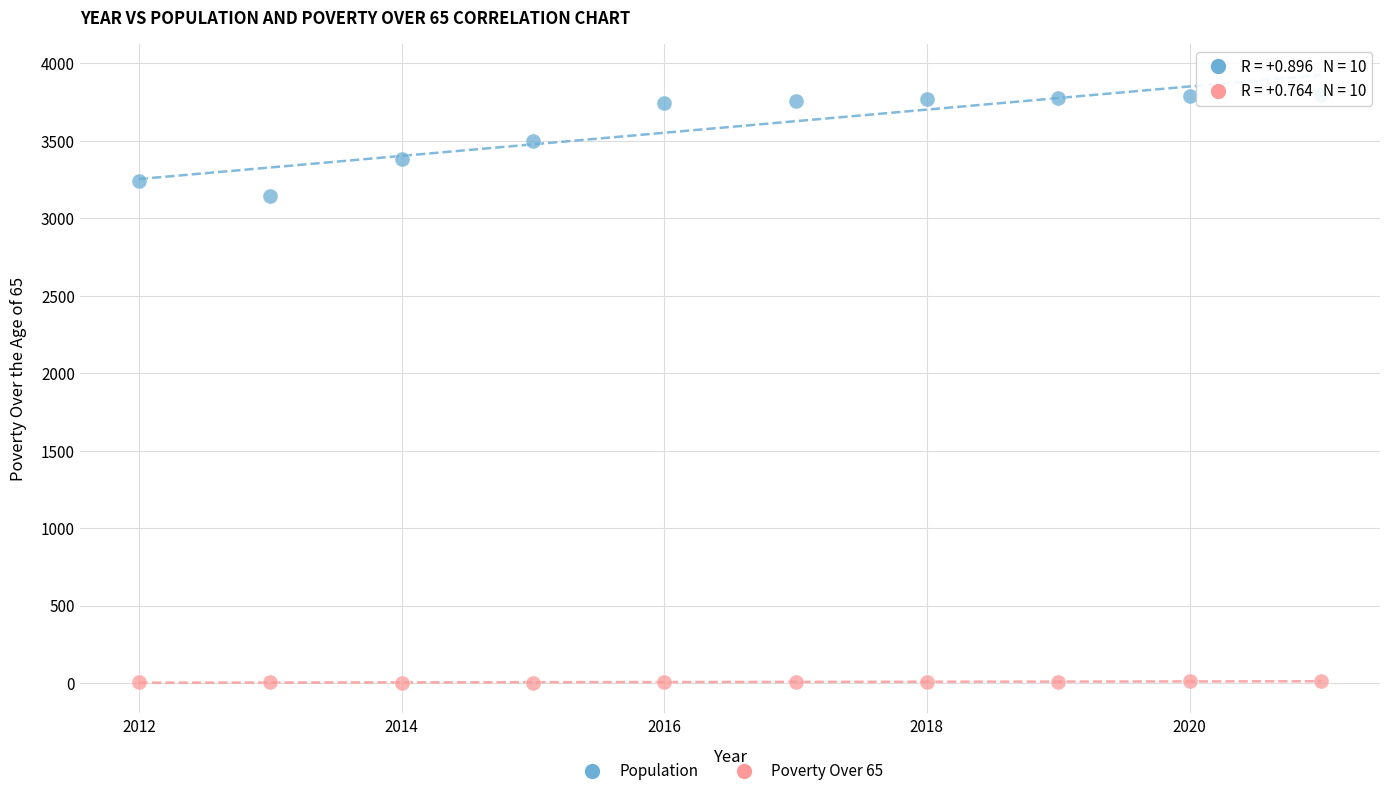

Across all data points, what is the range of X values (max minus min)?

9